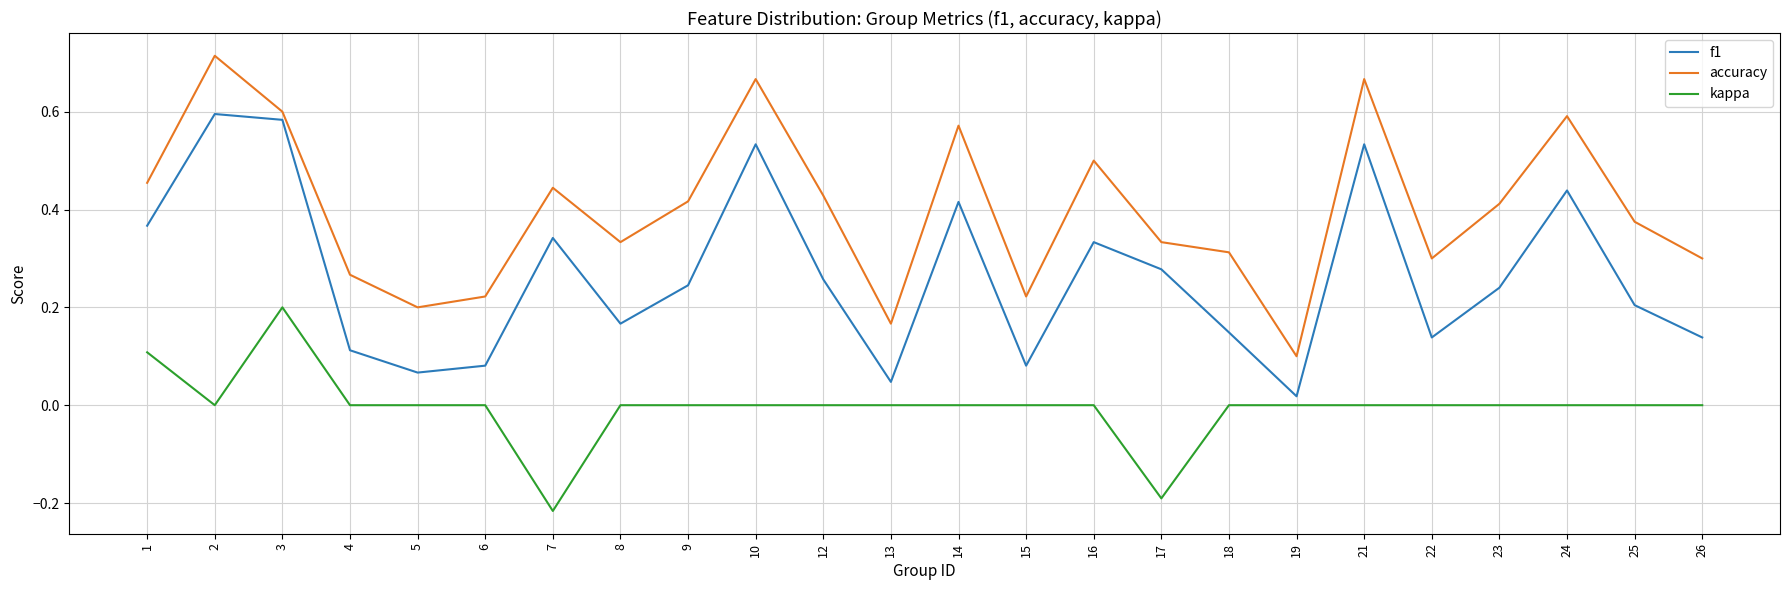

Which series changed the most between 4 and 14?

accuracy